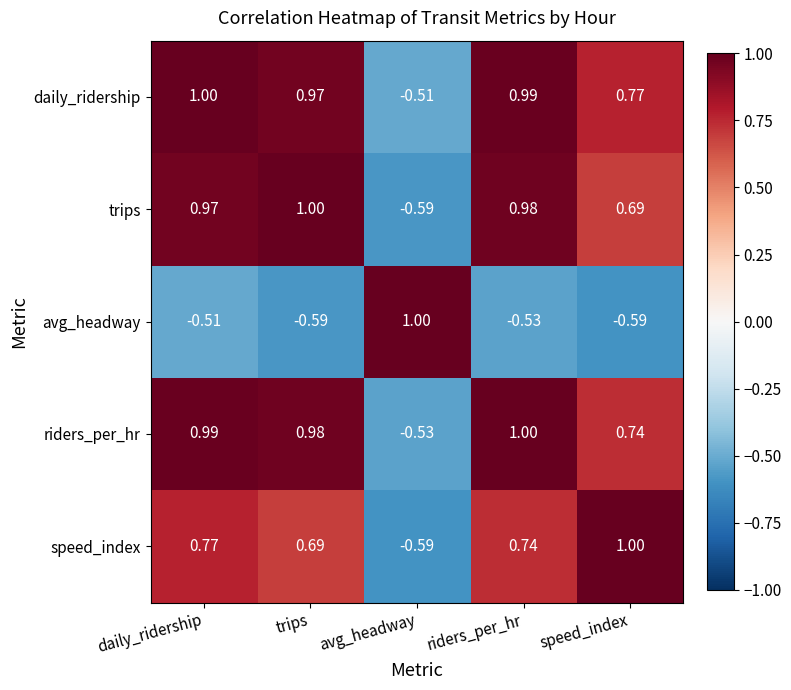

Rank the series at speed_index from highest to lowest value.

speed_index, daily_ridership, riders_per_hr, trips, avg_headway